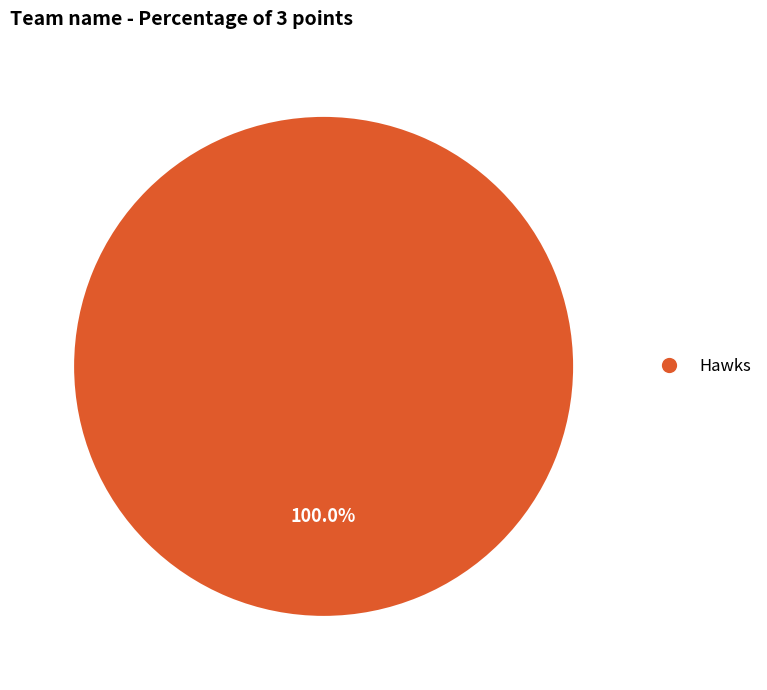

Does any single category account for the majority?

Yes